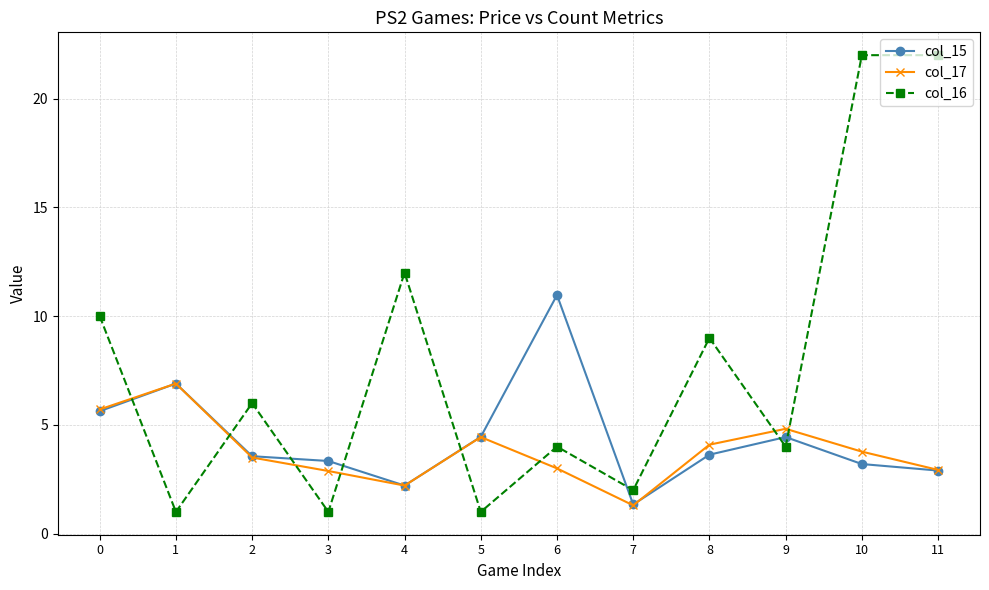

The col_17 series shows 4.7 at 3. True or false?

False